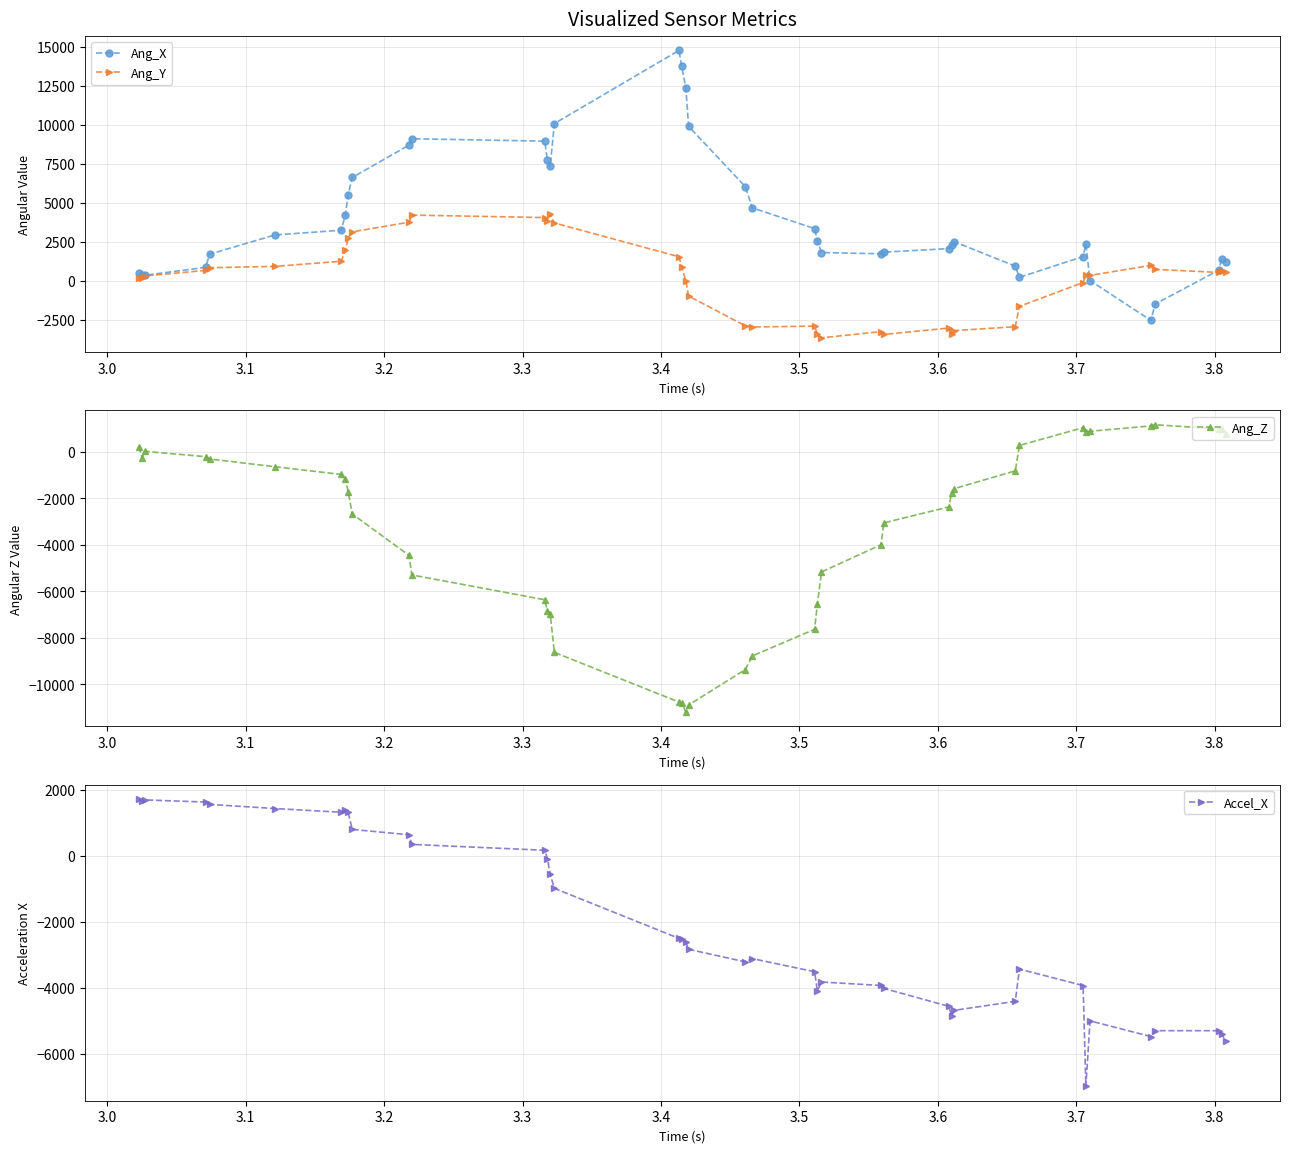

True or false: Ang_X has more than 1 points higher than both neighbors.

True